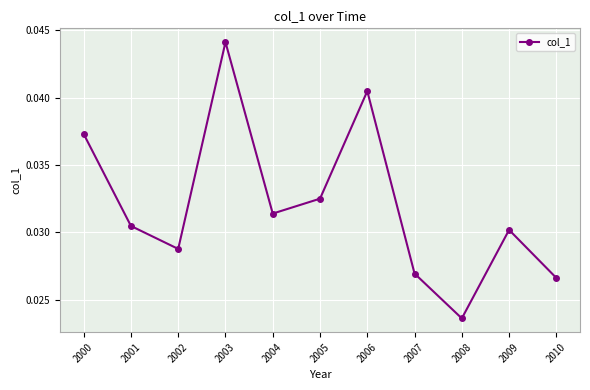

How many interior local valleys (lower than both neighbors) does the data have?

3